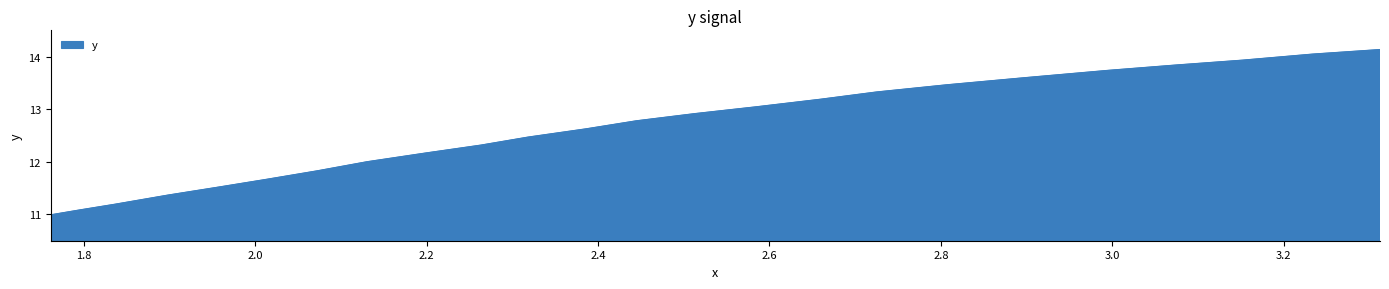

What is the difference between the maximum and minimum values?

3.1